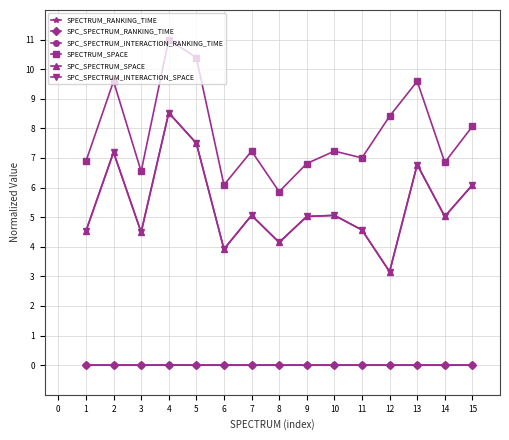

Does the chart have visible grid lines?

Yes